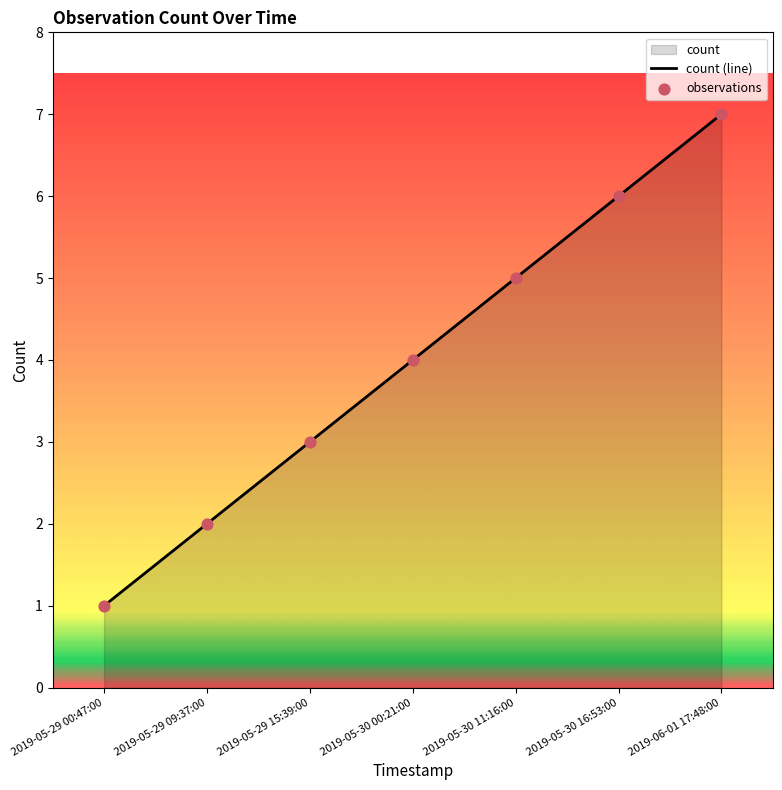

Which series has the largest total across all categories?

count (line)